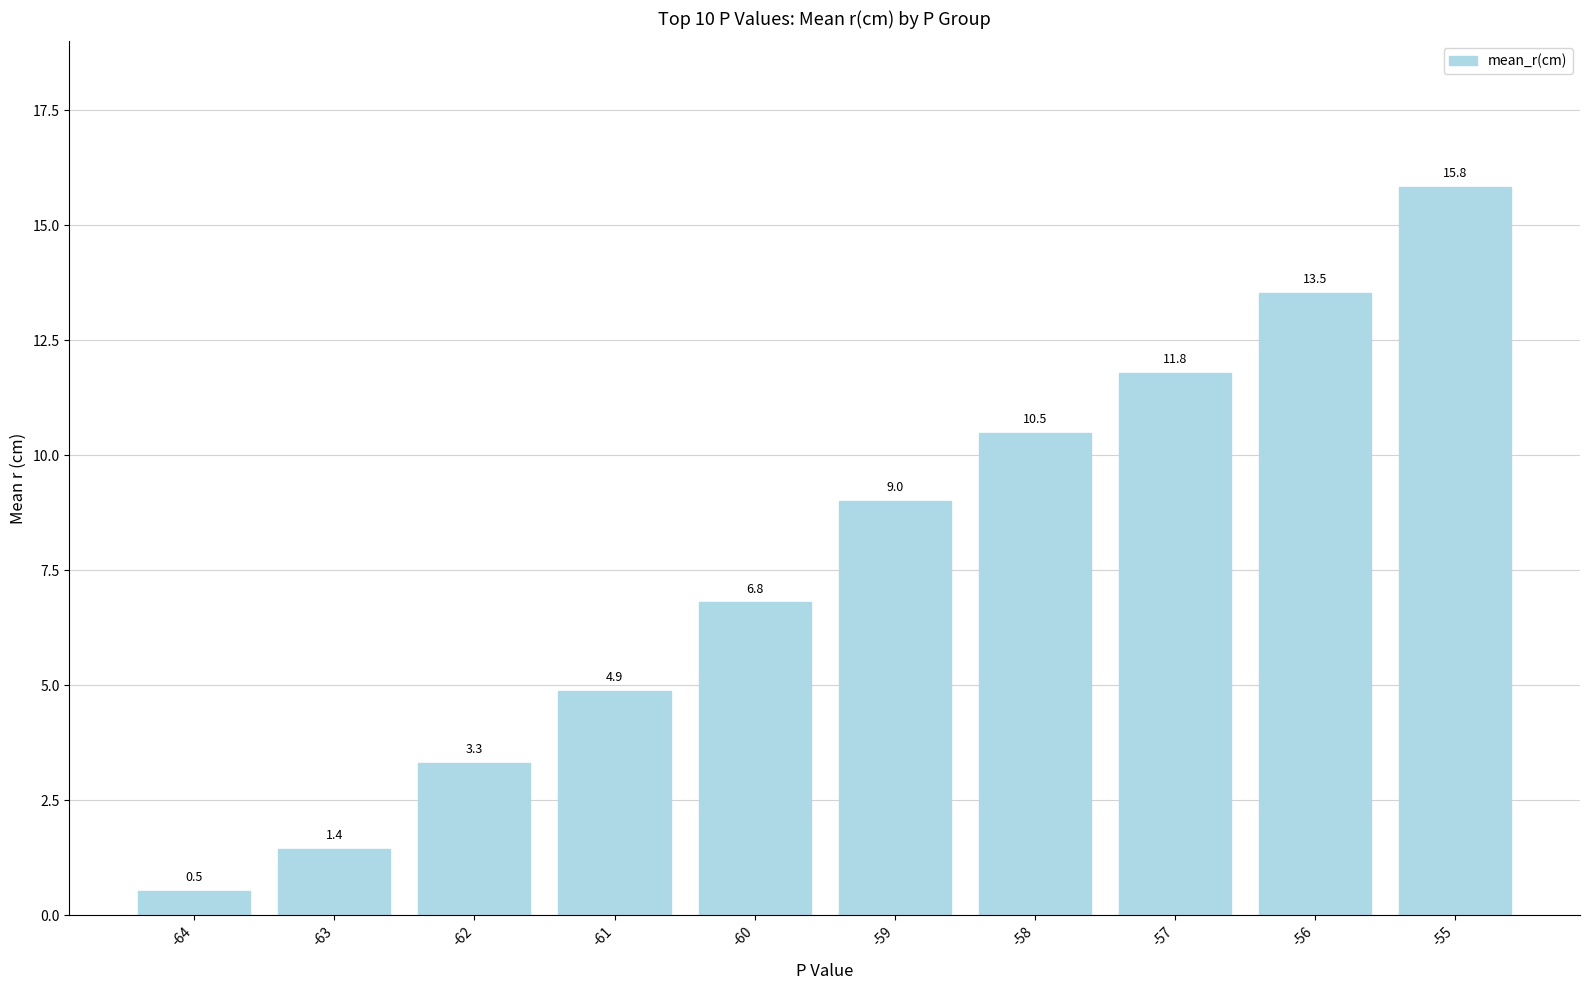

Approximately how many times larger is the value at -59 compared to -63?

6.2